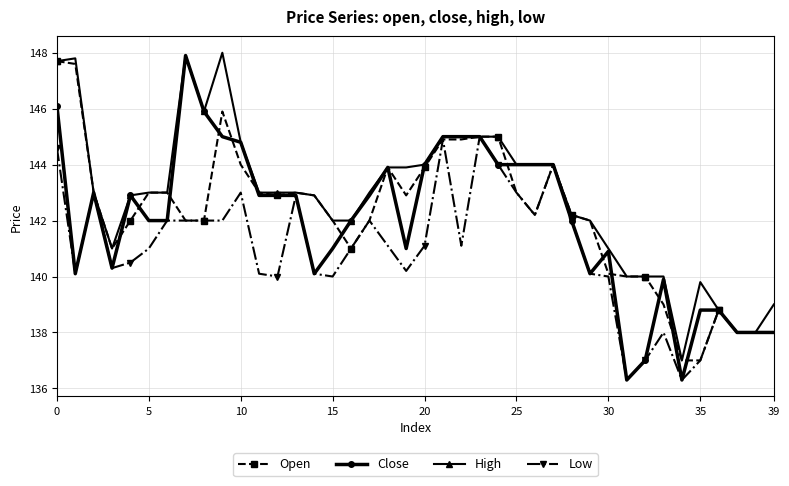

How many lines are shown in the chart?

4